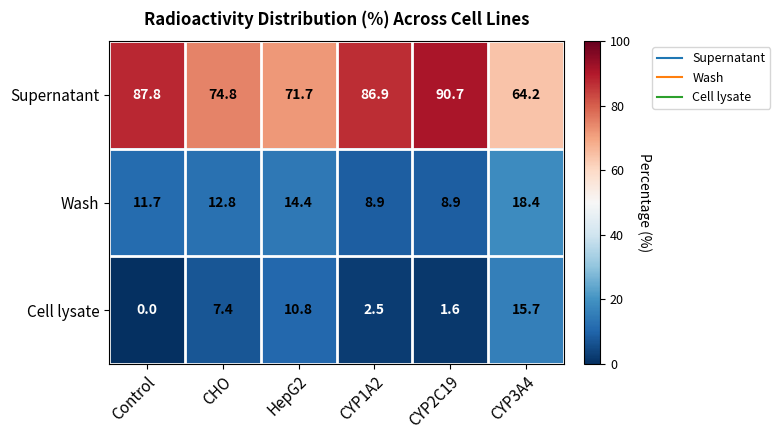

Which series changed the most between HepG2 and CYP3A4?

Supernatant